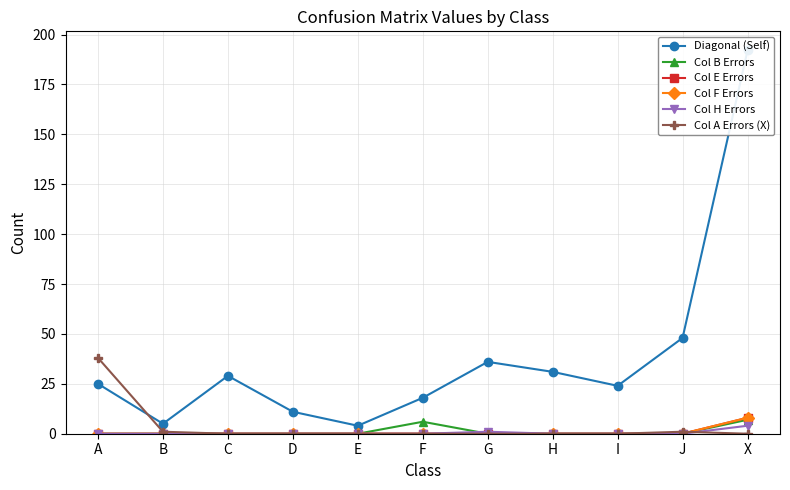

List the series in order of their peak value, highest first.

Diagonal (Self), Col A Errors (X), Col E Errors, Col F Errors, Col B Errors, Col H Errors